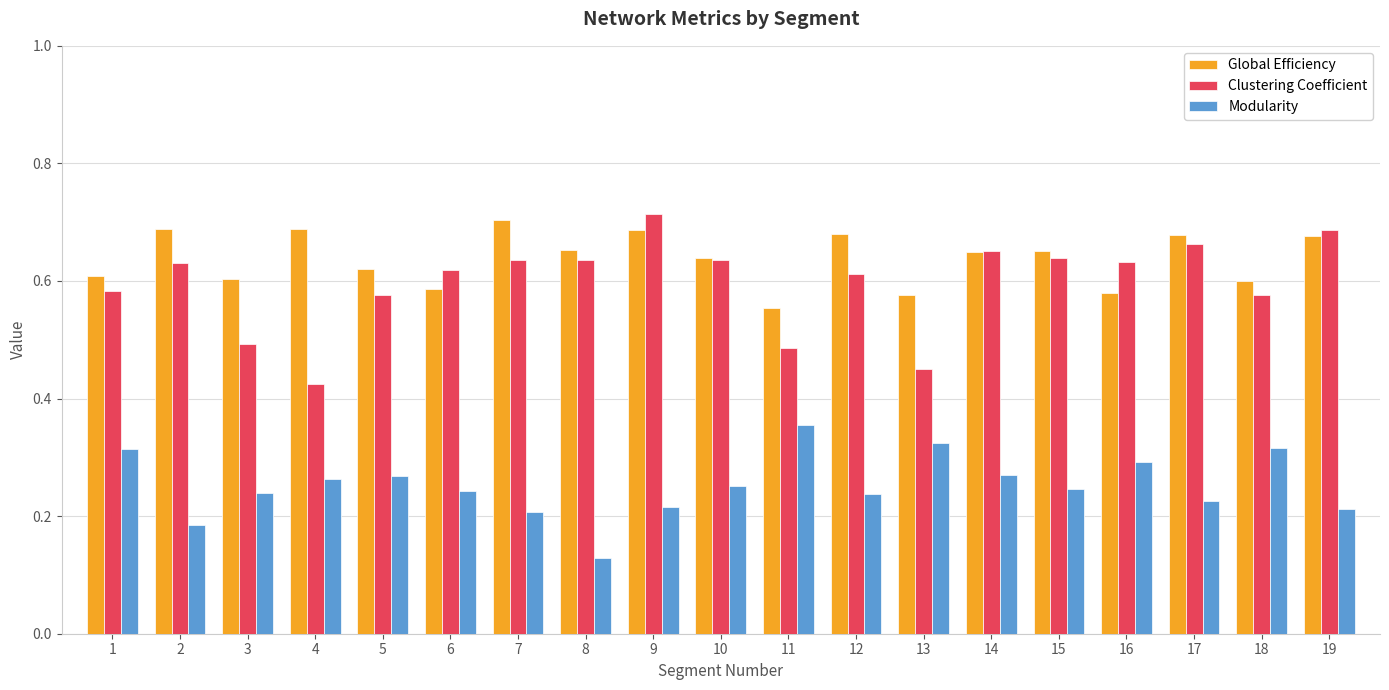

Which series has the largest range (max minus min)?

Clustering Coefficient